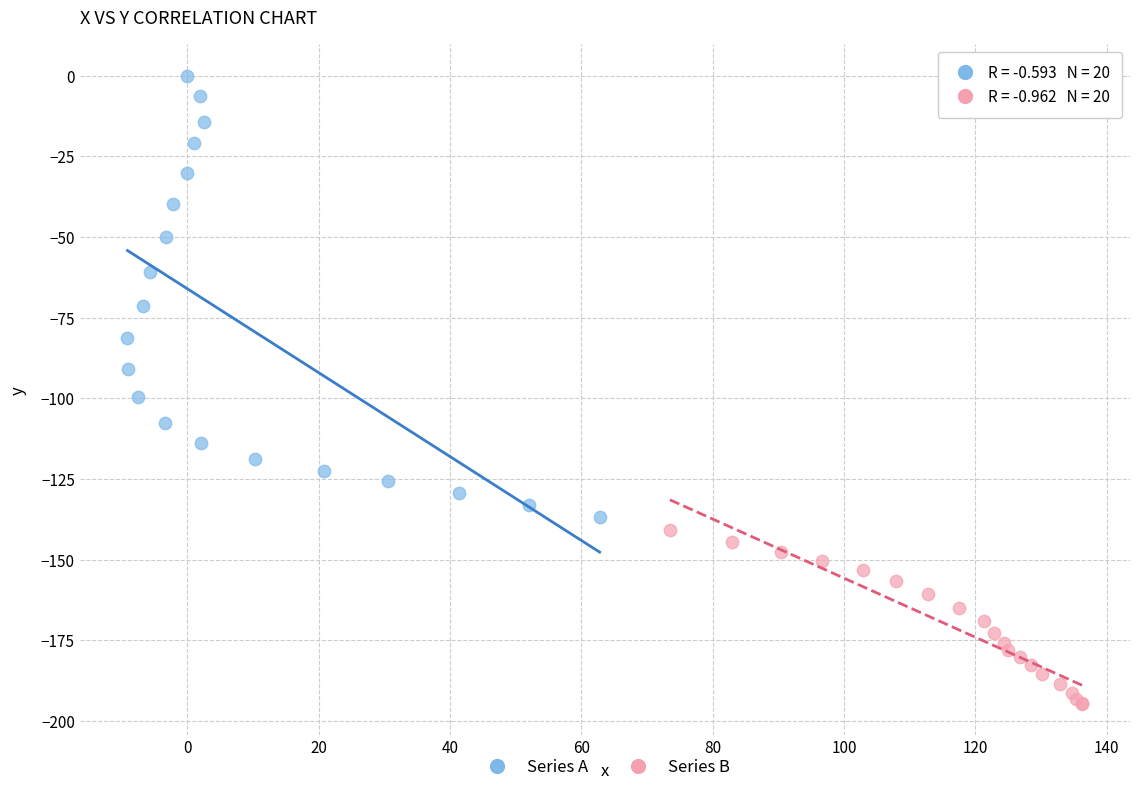

Which series has the largest Y range (max minus min)?

Series A